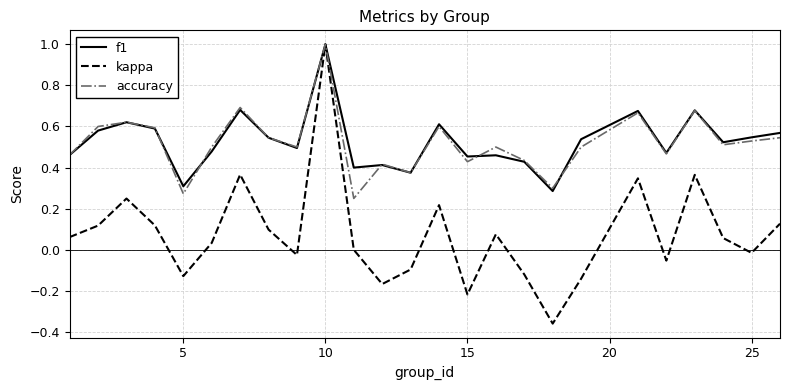

Which series has the largest range (max minus min)?

kappa